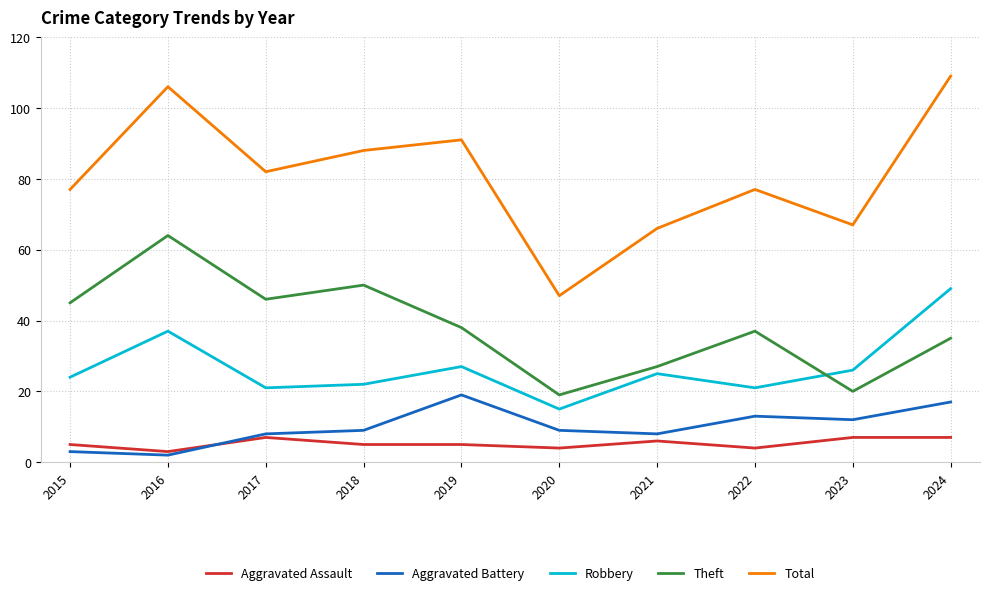

Count the number of categories in the chart.

10